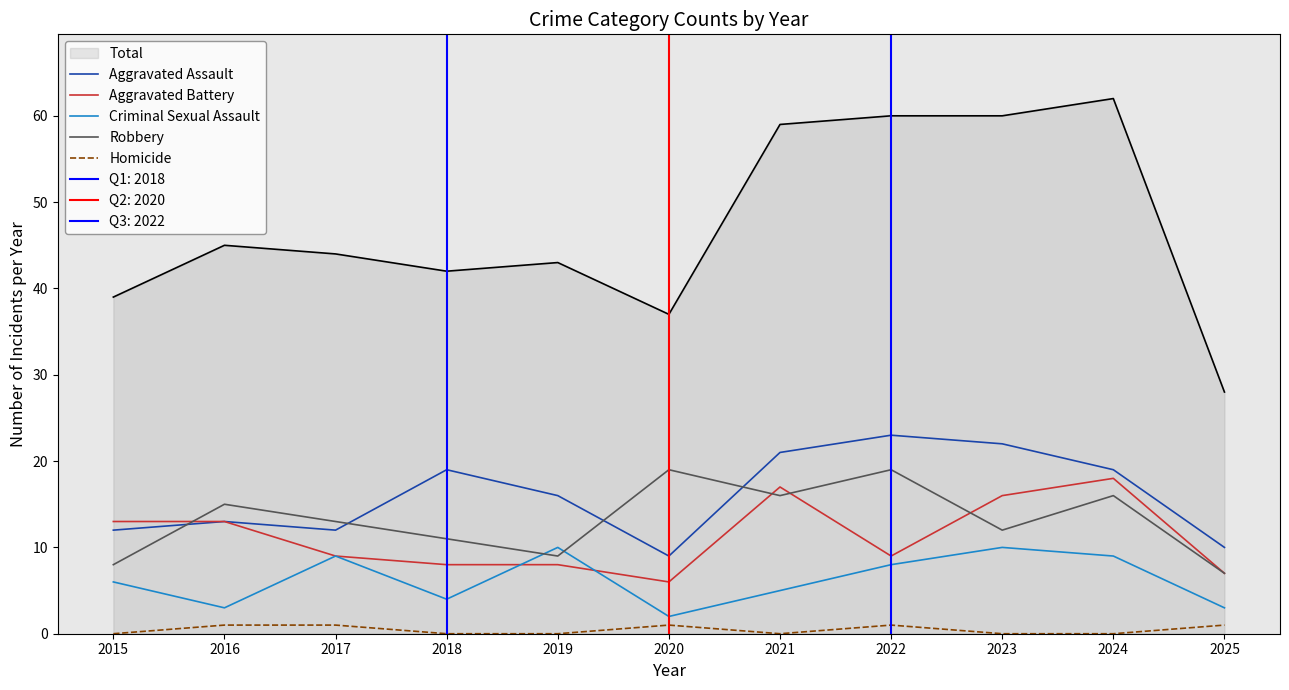

What is the sum of the Aggravated Battery values at 2024 and 2023?

34